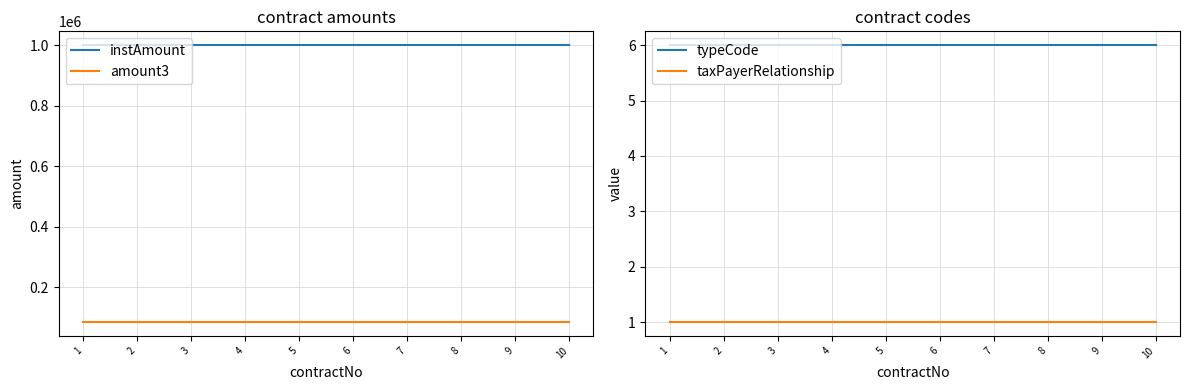

True or false: taxPayerRelationship has more than 2 points higher than both neighbors.

False